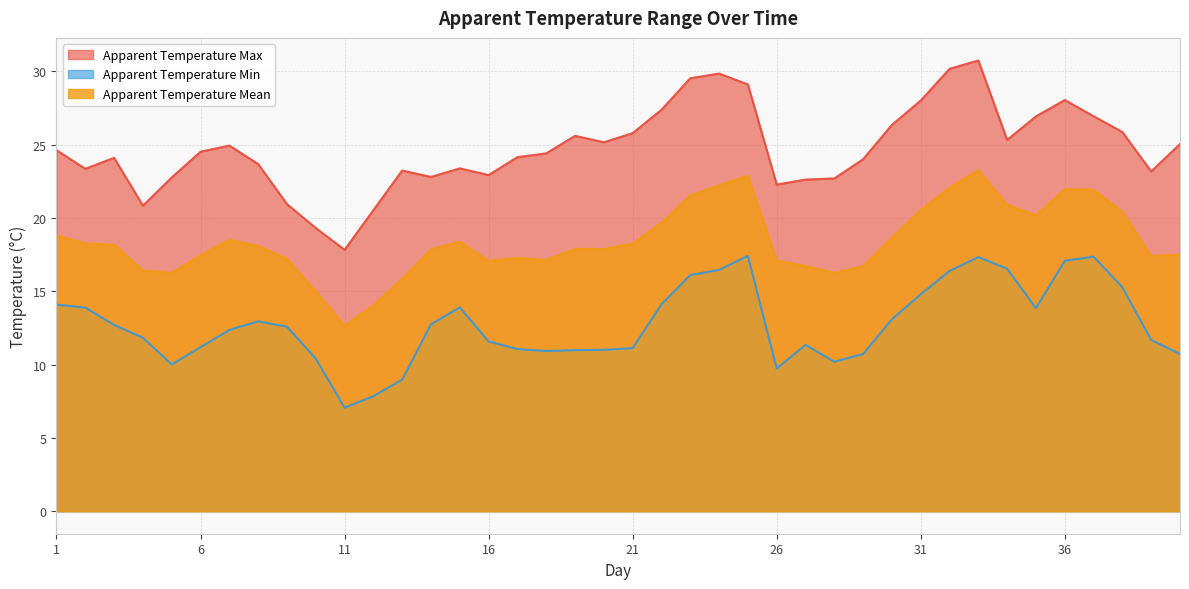

True or false: apparent_temperature_max and apparent_temperature_min cross at least once.

False